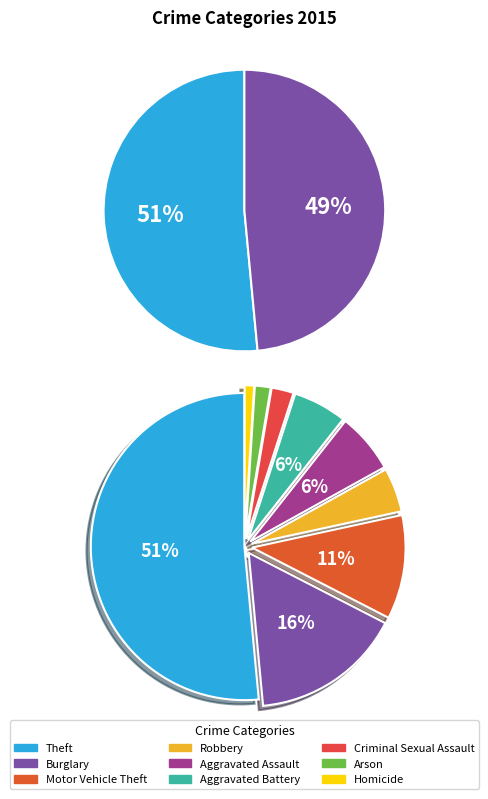

The Robbery slice represents 12% of the pie. True or false?

False